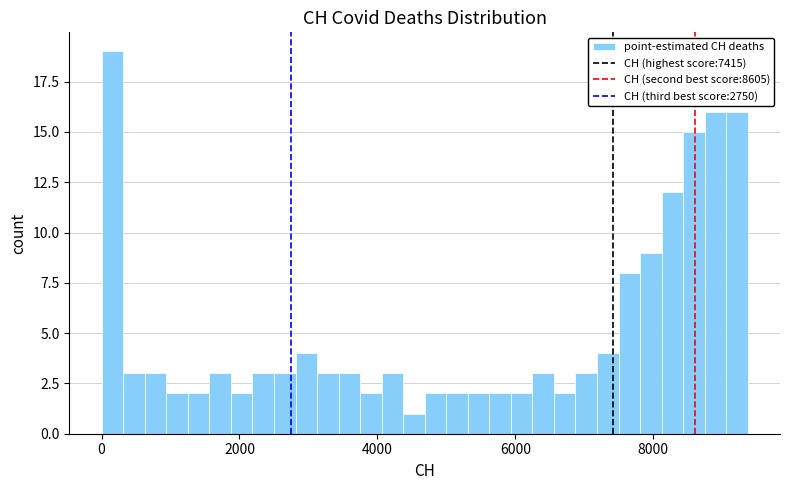

Read against the x-axis, roughly where is the centre of the tallest bar?

200